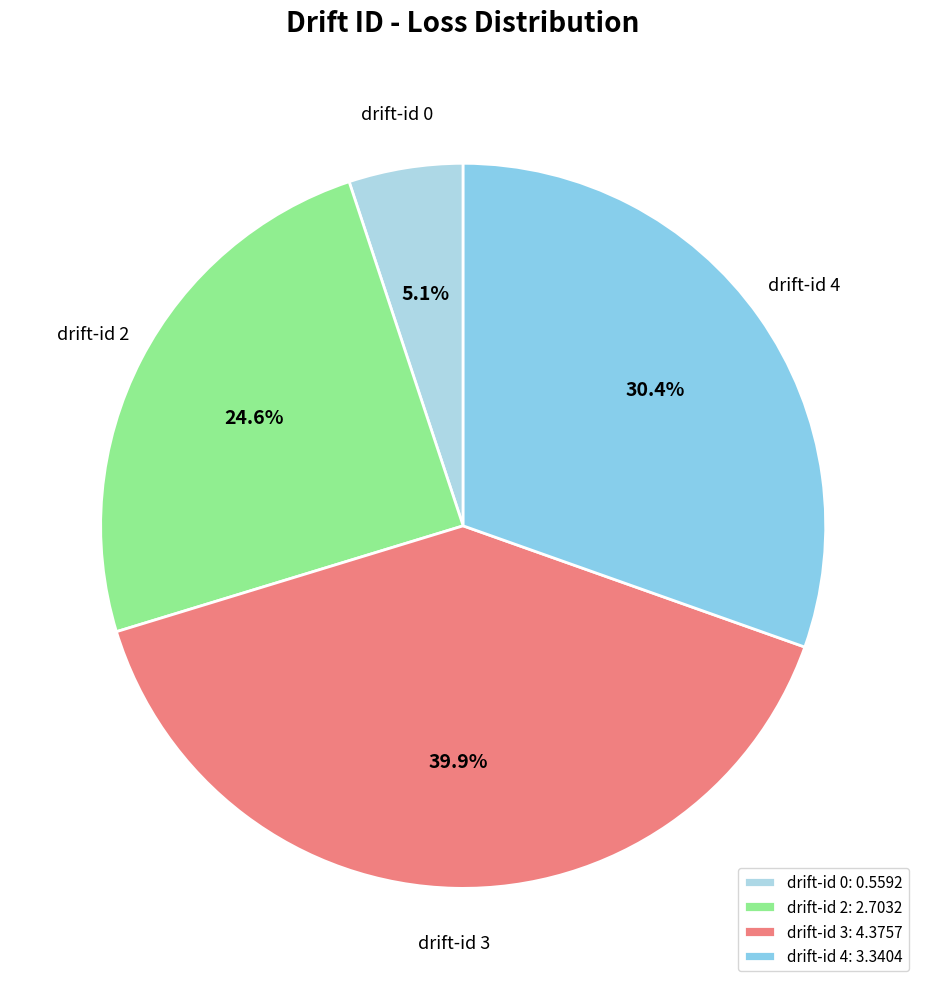

How many segments does this pie chart have?

4